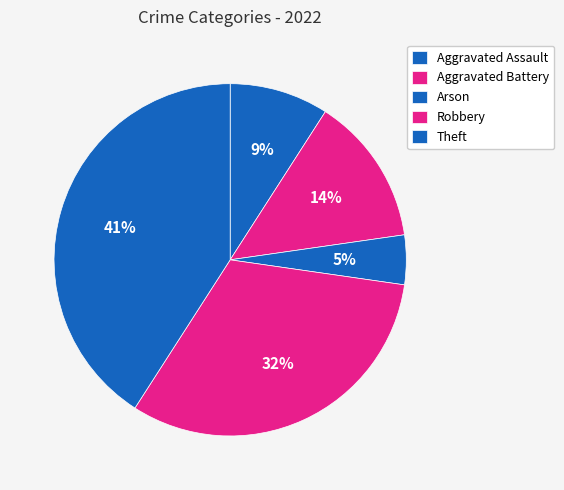

Count the number of slices in the pie.

5